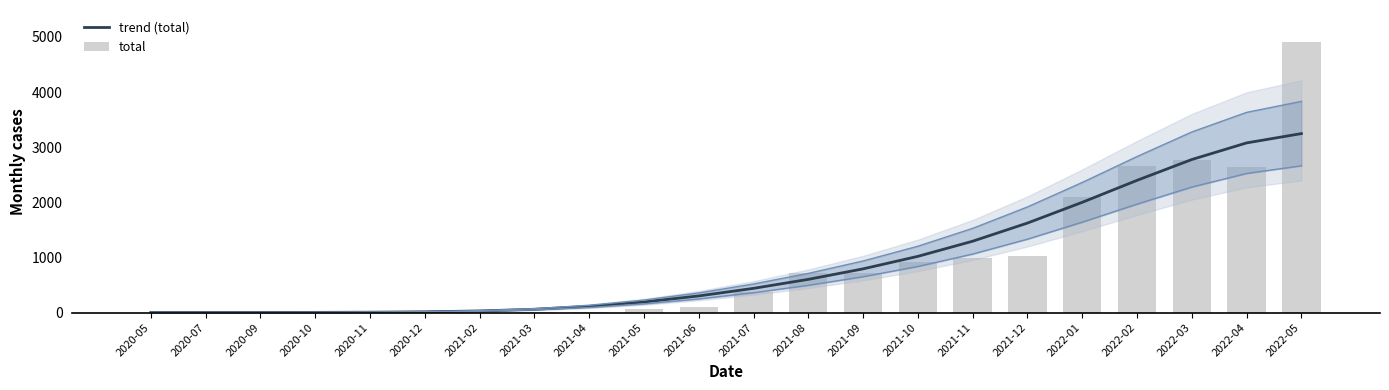

At 2022-02, list the series in order from largest to smallest.

total, trend (total)